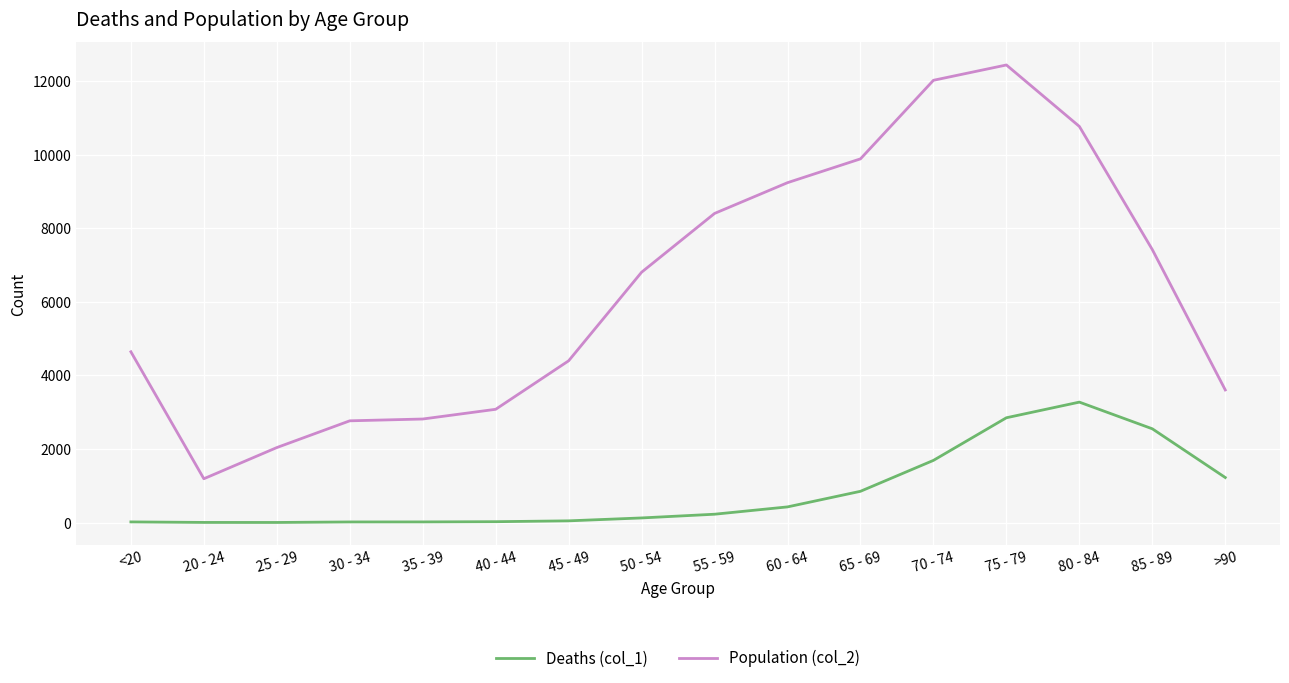

At which category is the sum across all series the highest?

75 - 79